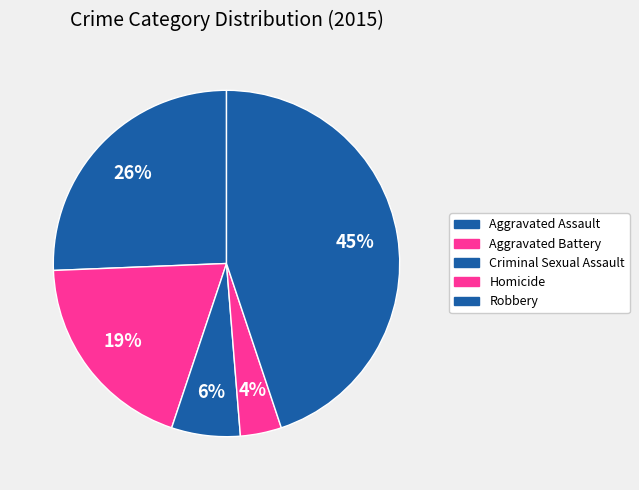

Combined, do Criminal Sexual Assault and Homicide account for over 50%?

No